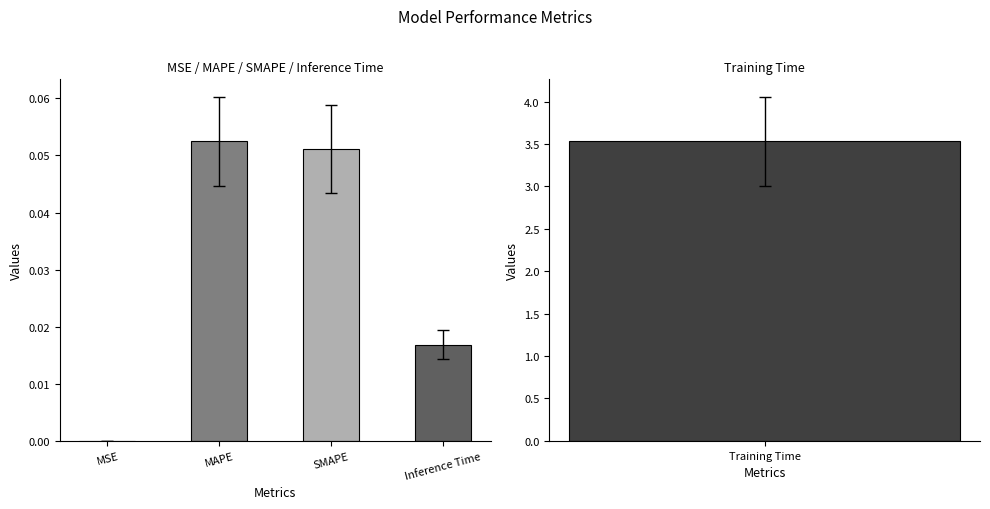

List the labels in order of value, smallest first.

MSE, Inference Time, SMAPE, MAPE